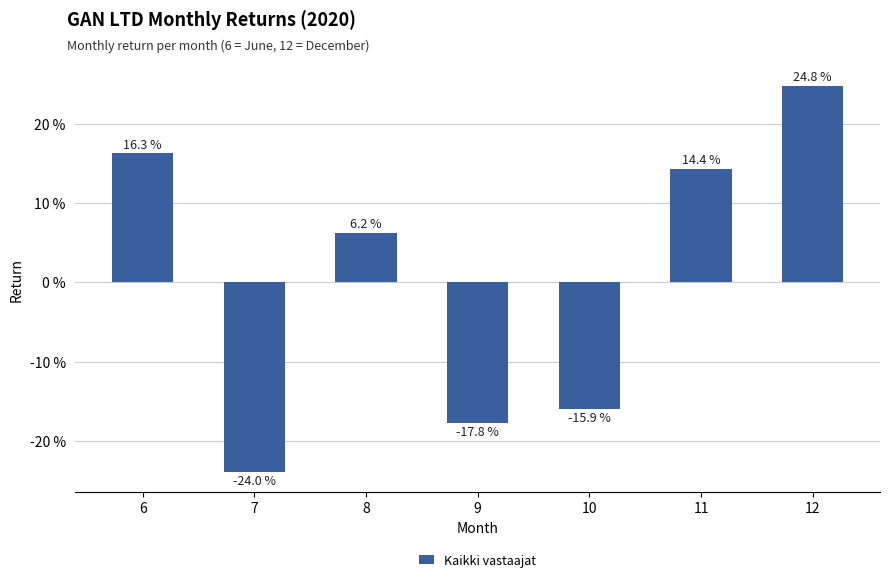

What is the value of the 2nd bar from the left?

-0.2